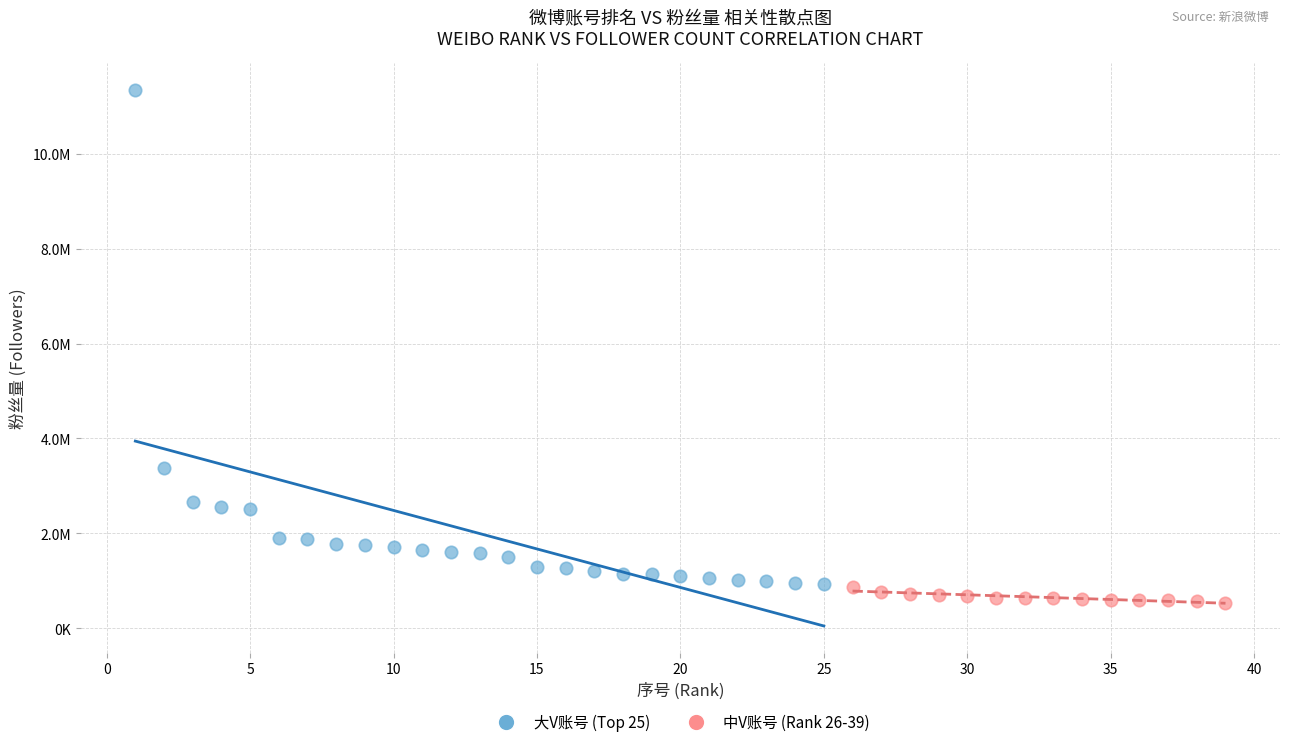

Which series has the largest Y range (max minus min)?

大V账号 (Top 25)